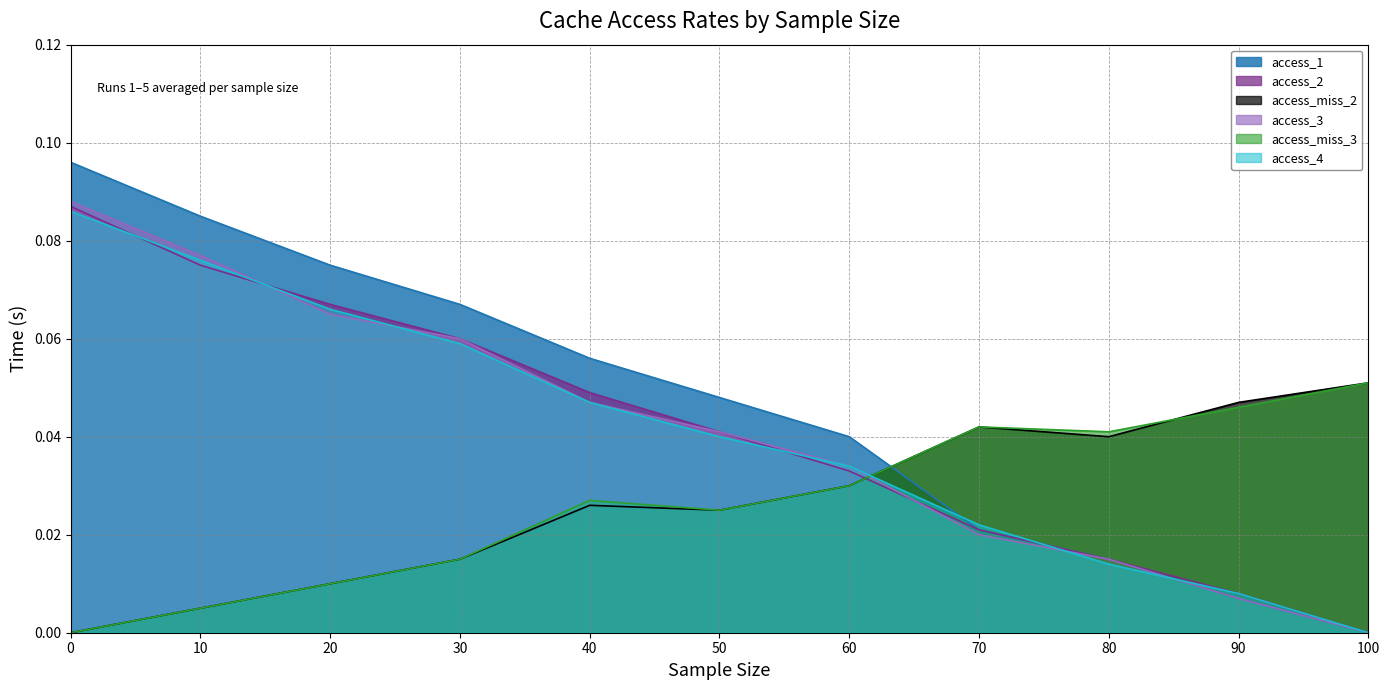

Reading left to right, what are all the values shown in this chart?

access_1: 0.0=0.1	10.0=0.1	20.0=0.1	30.0=0.1	40.0=0.1	50.0=0.0	60.0=0.0	70.0=0.0	80.0=0.0	90.0=0.0	100.0=0.0
access_2: 0.0=0.1	10.0=0.1	20.0=0.1	30.0=0.1	40.0=0.0	50.0=0.0	60.0=0.0	70.0=0.0	80.0=0.0	90.0=0.0	100.0=0.0
access_miss_2: 0.0=0.0	10.0=0.0	20.0=0.0	30.0=0.0	40.0=0.0	50.0=0.0	60.0=0.0	70.0=0.0	80.0=0.0	90.0=0.0	100.0=0.1
access_3: 0.0=0.1	10.0=0.1	20.0=0.1	30.0=0.1	40.0=0.0	50.0=0.0	60.0=0.0	70.0=0.0	80.0=0.0	90.0=0.0	100.0=0.0
access_miss_3: 0.0=0.0	10.0=0.0	20.0=0.0	30.0=0.0	40.0=0.0	50.0=0.0	60.0=0.0	70.0=0.0	80.0=0.0	90.0=0.0	100.0=0.1
access_4: 0.0=0.1	10.0=0.1	20.0=0.1	30.0=0.1	40.0=0.0	50.0=0.0	60.0=0.0	70.0=0.0	80.0=0.0	90.0=0.0	100.0=0.0